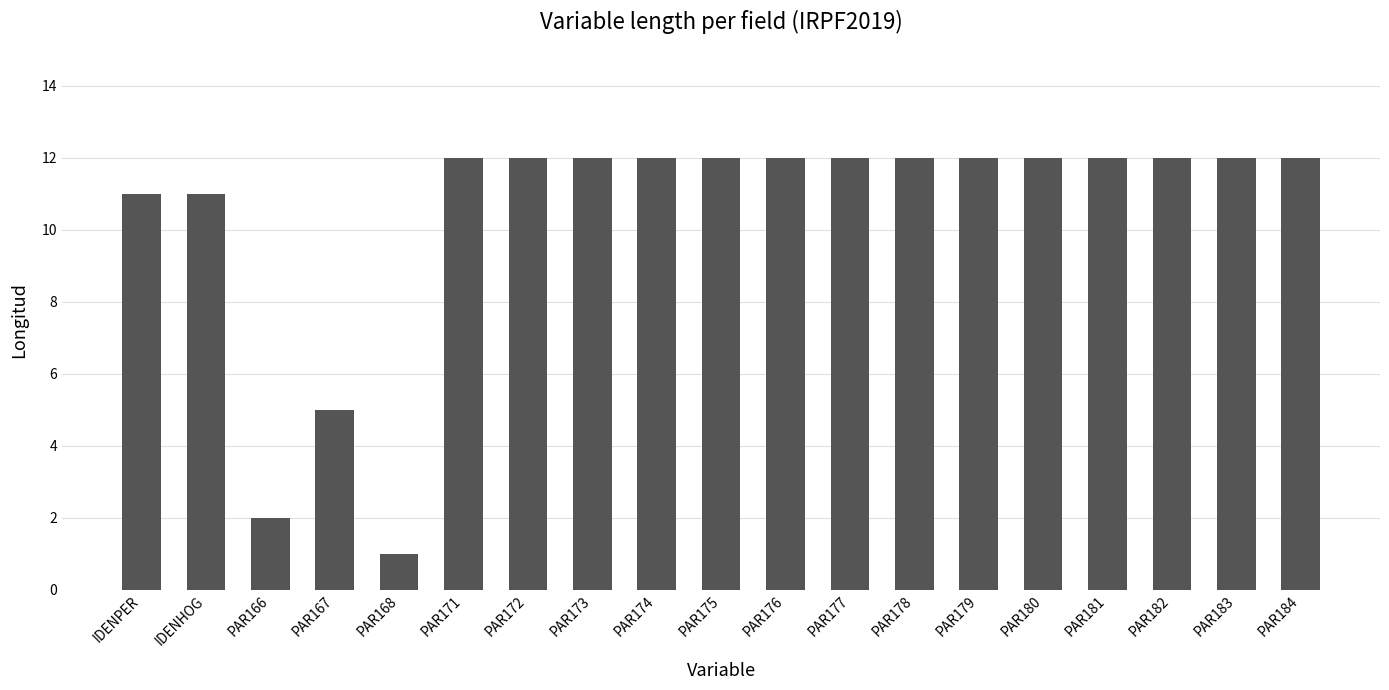

Does the chart contain any negative values?

No